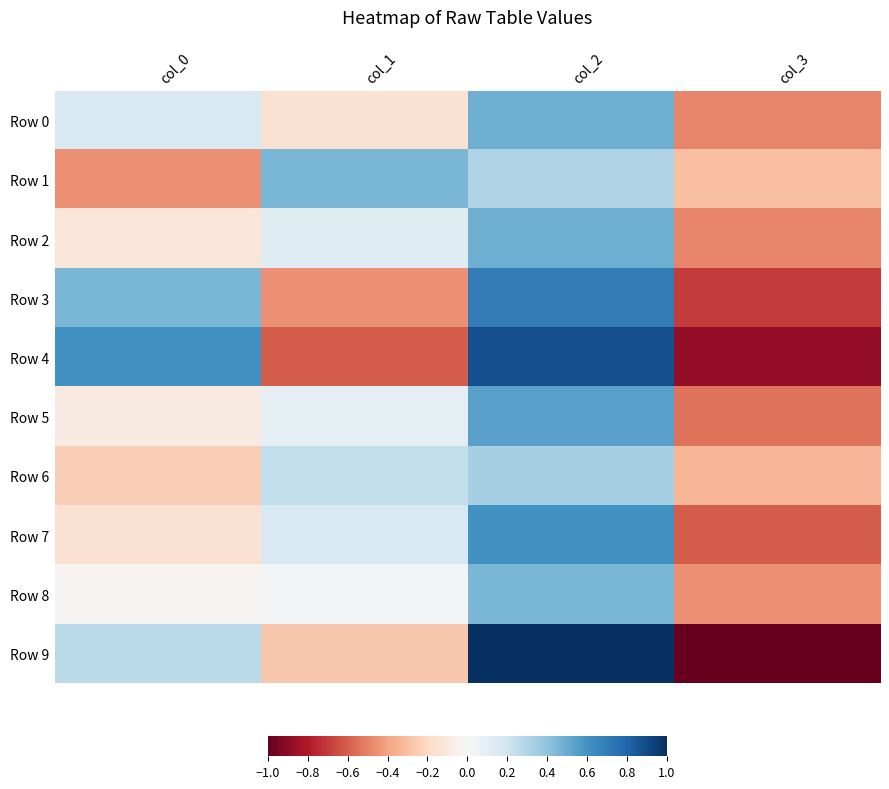

At how many categories does at least one series exceed 0?

3